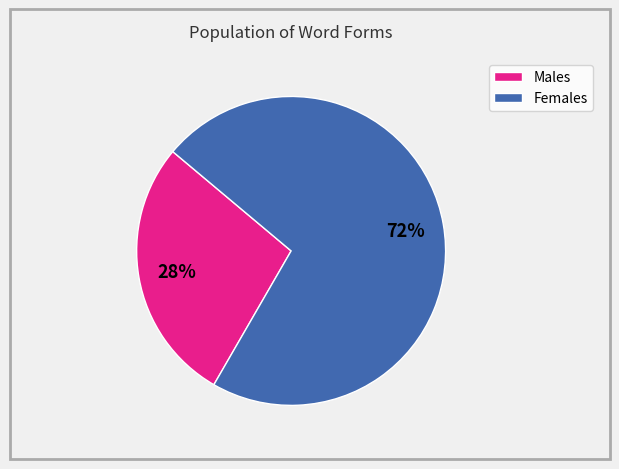

How many slices are in this pie chart?

2